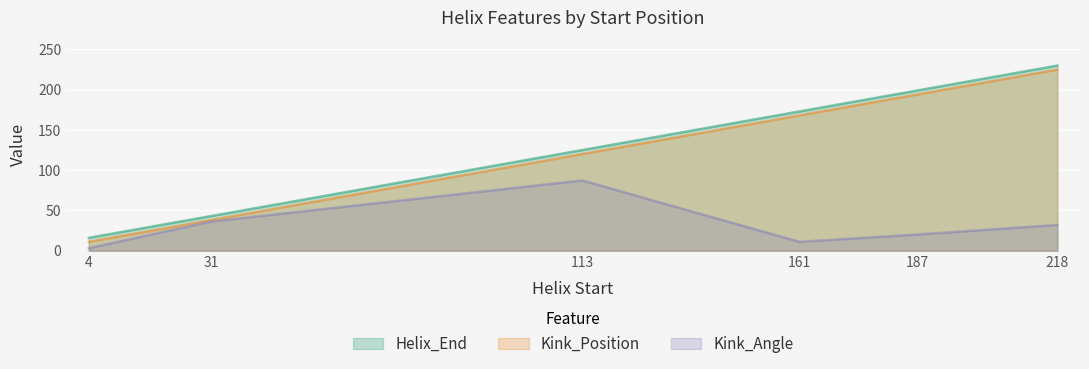

Rank the series at 31 from highest to lowest value.

Helix_End, Kink_Position, Kink_Angle